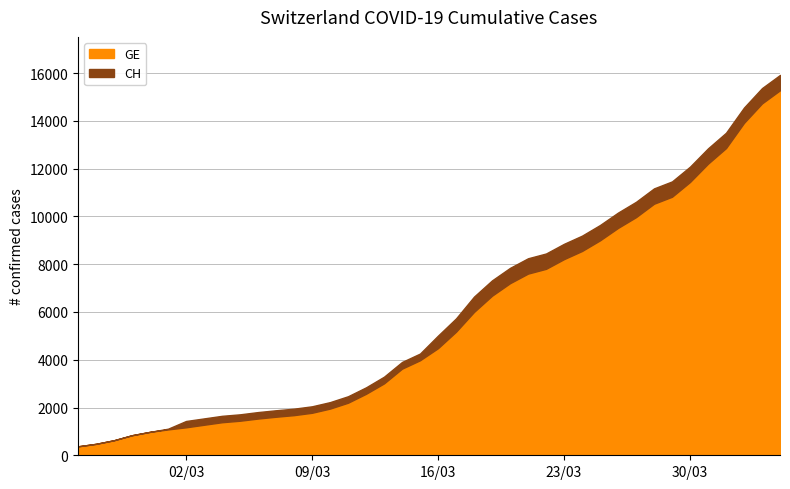

At 11, list the series in order from largest to smallest.

CH, GE